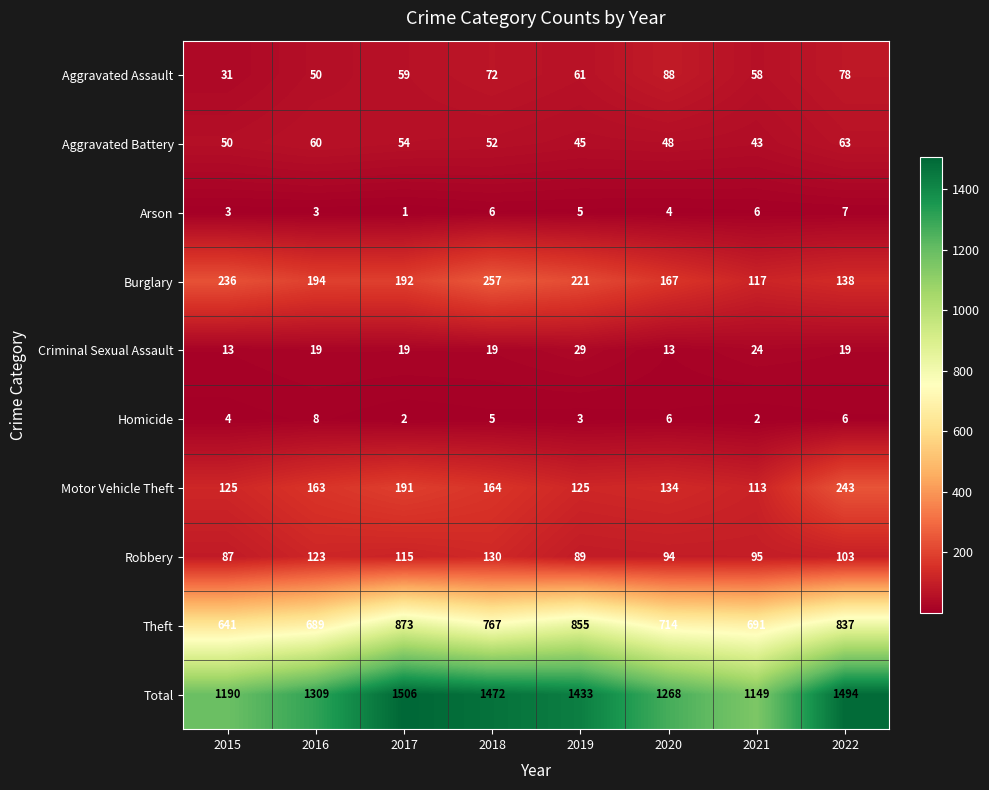

What is the sum of the Aggravated Battery values at 2016 and 2019?

105